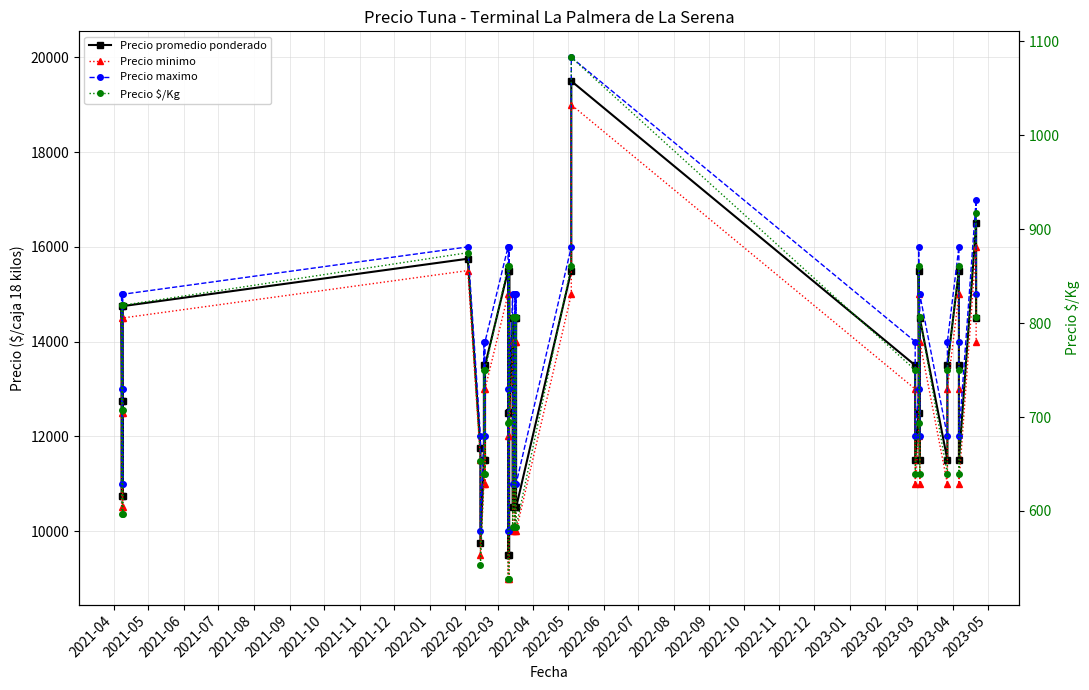

Which series has the largest total across all categories?

Precio maximo